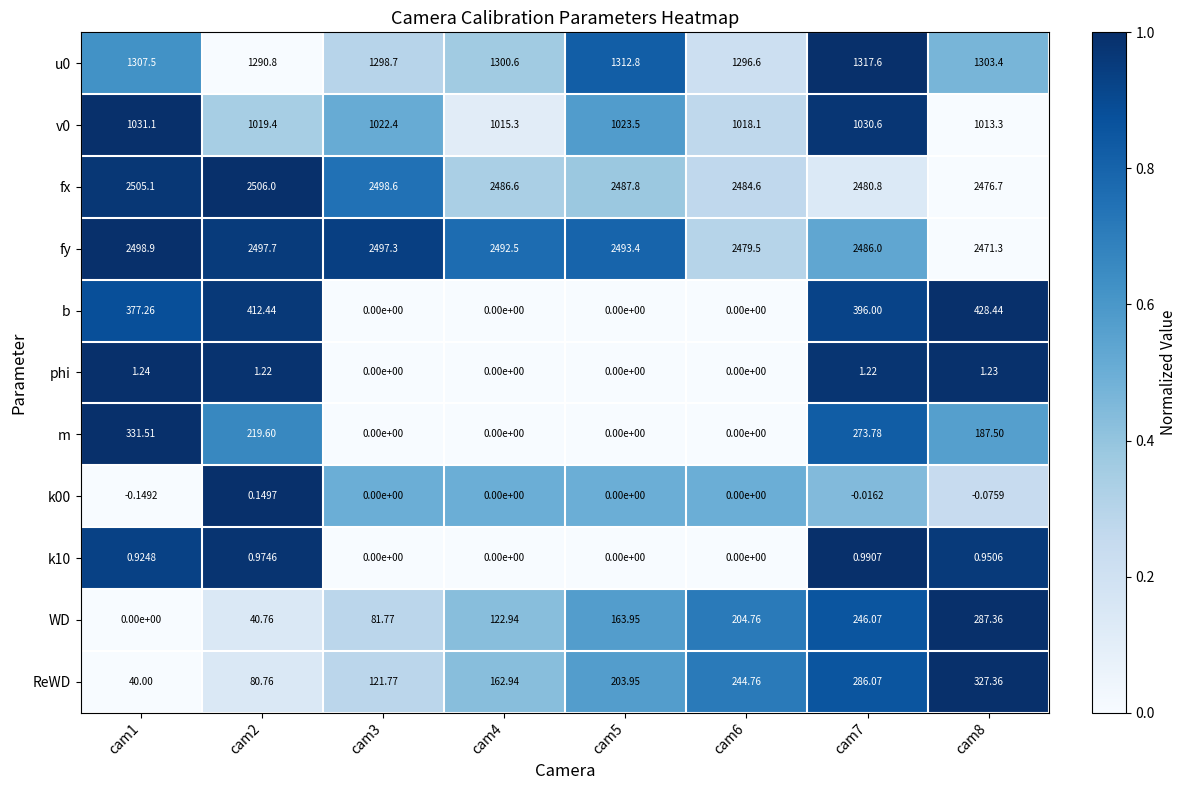

Which series has the largest range (max minus min)?

b